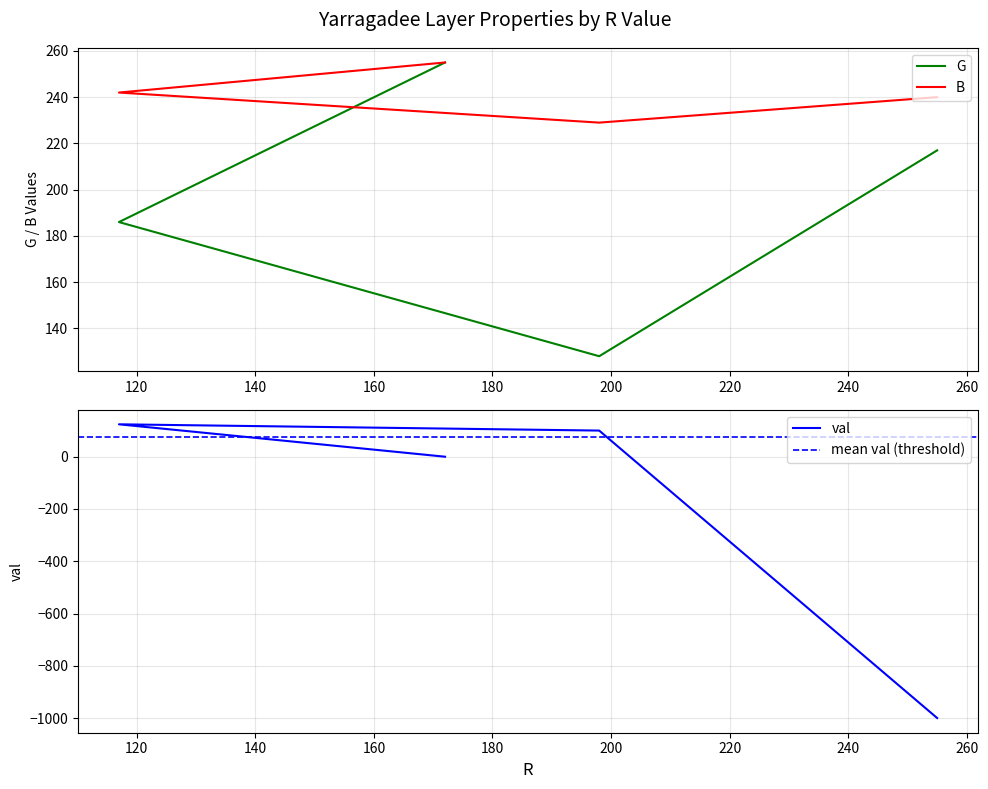

What is the difference between the maximum and second lowest values in the val series?

124